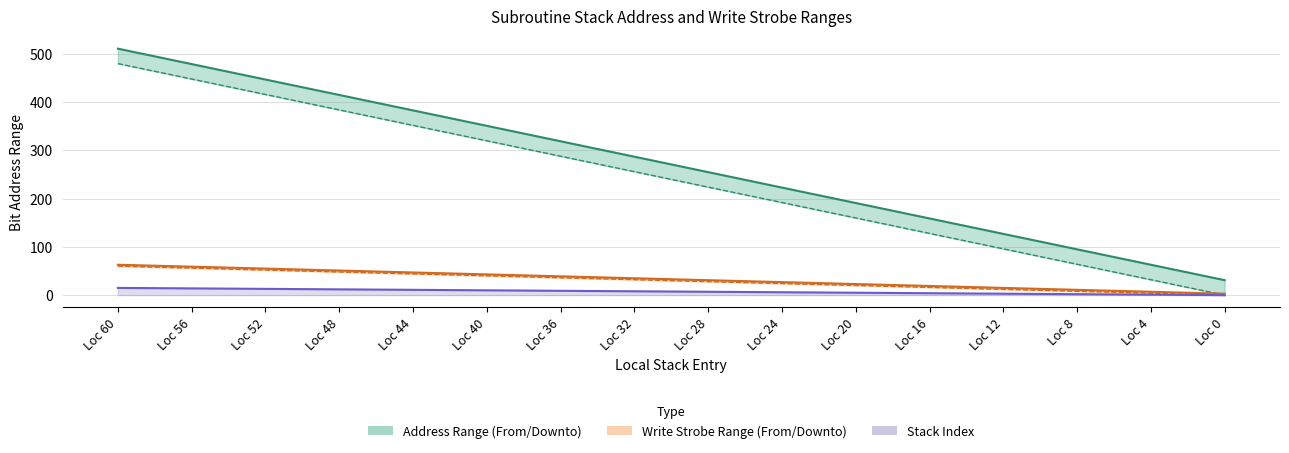

Does the chart have visible grid lines?

Yes